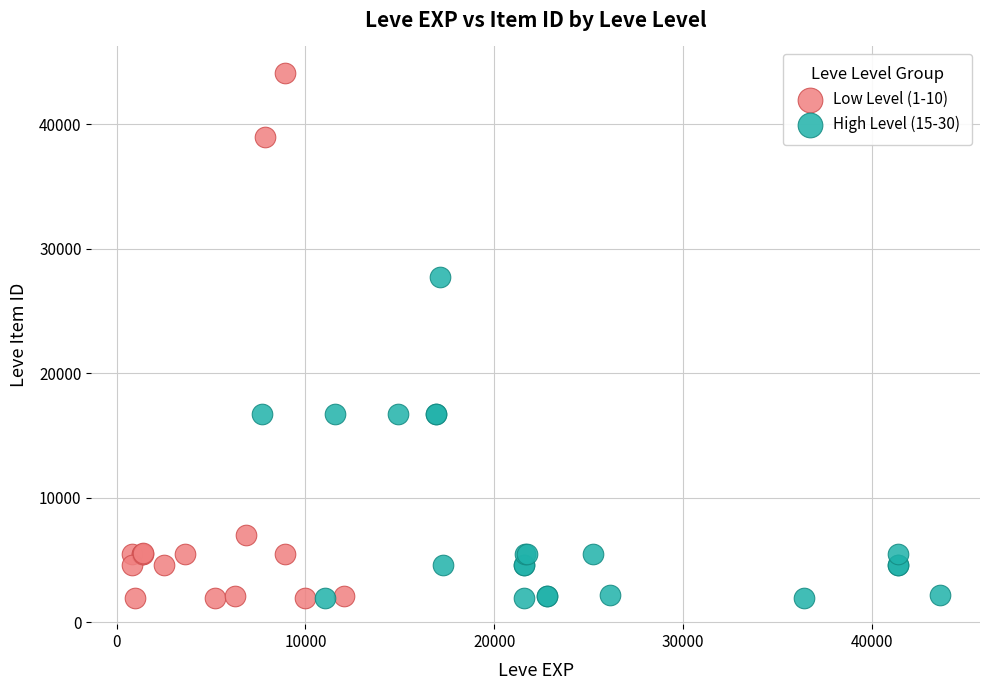

Which series has the widest spread of Y values?

Low Level (1-10)